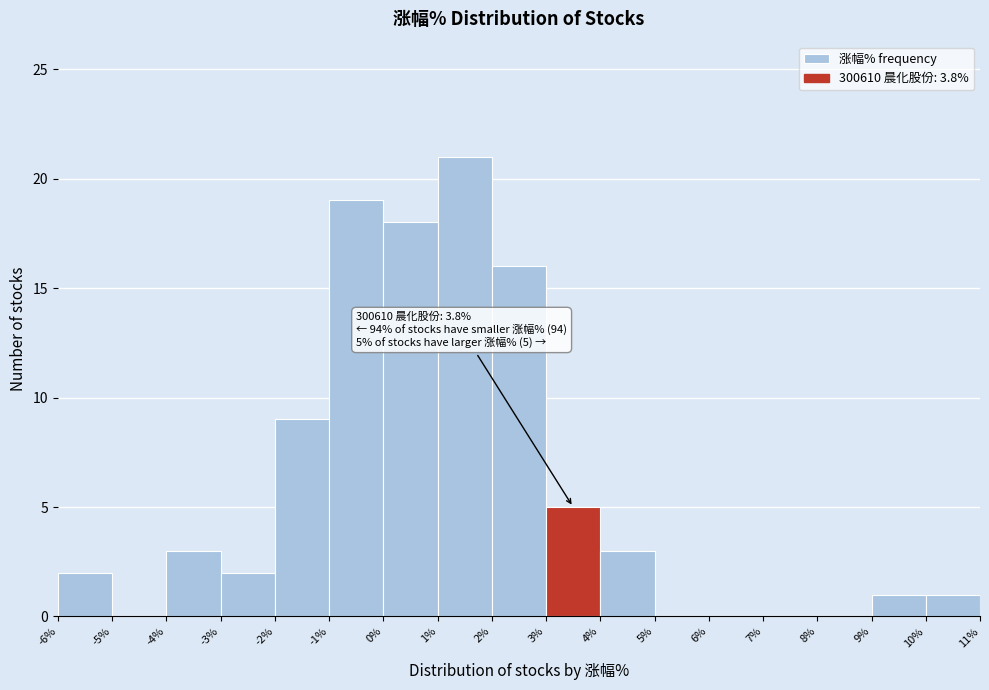

Over which range of the x-axis is the bar tallest?

1% to 2%